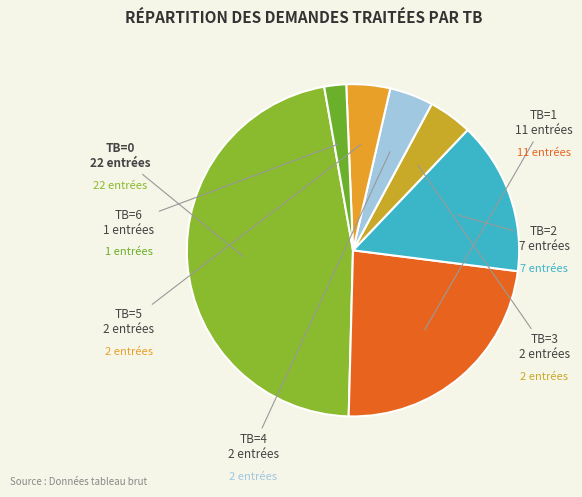

How many slices are in this pie chart?

7